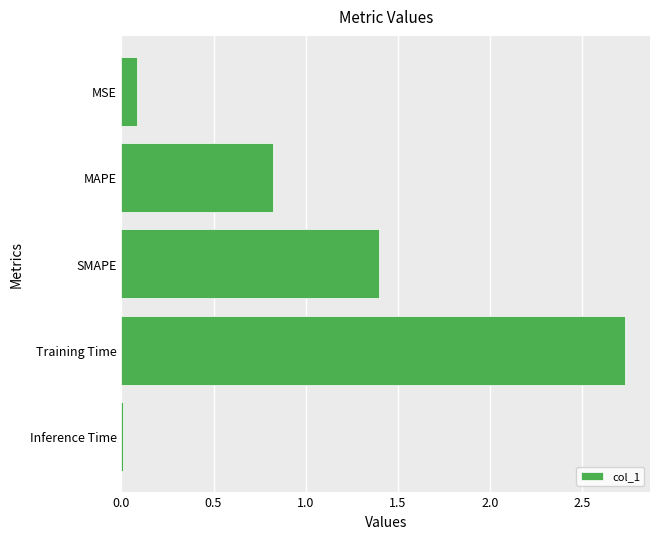

At which label is the value closest to 1?

MAPE